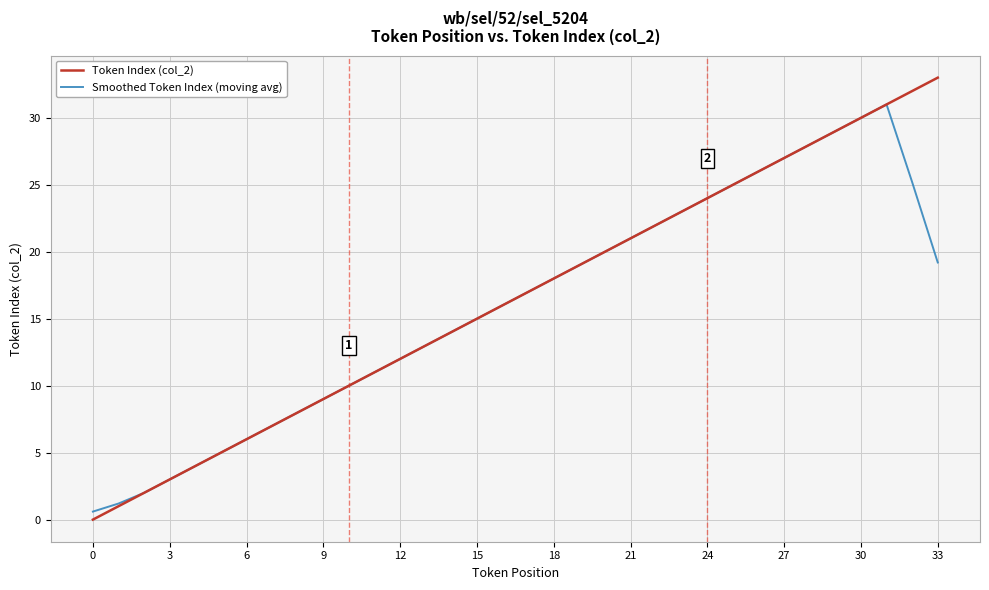

List the series in order of their peak value, highest first.

Token Index (col_2), Smoothed Token Index (moving avg)